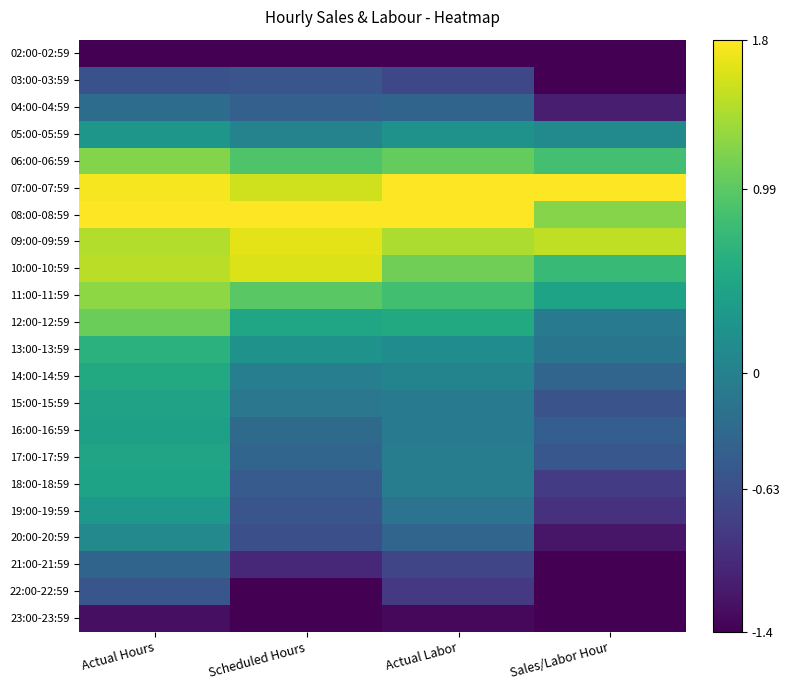

At Sales/Labor Hour, list the series in order from smallest to largest.

02:00-02:59, 03:00-03:59, 21:00-21:59, 22:00-22:59, 23:00-23:59, 20:00-20:59, 04:00-04:59, 19:00-19:59, 18:00-18:59, 15:00-15:59, 17:00-17:59, 16:00-16:59, 14:00-14:59, 13:00-13:59, 12:00-12:59, 05:00-05:59, 11:00-11:59, 10:00-10:59, 06:00-06:59, 08:00-08:59, 09:00-09:59, 07:00-07:59